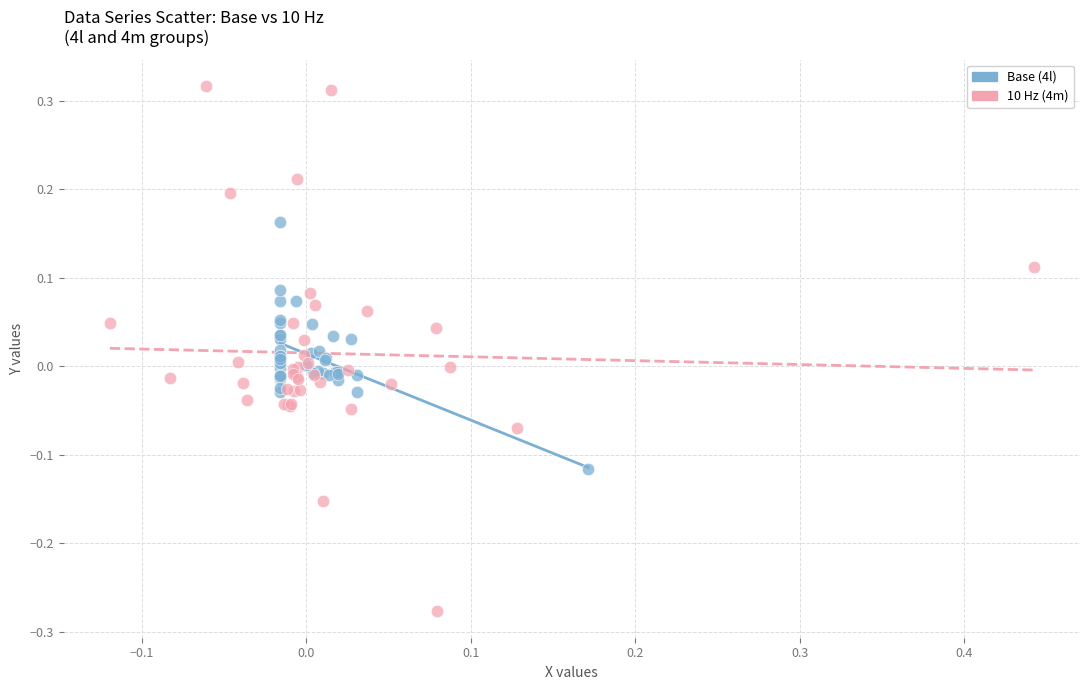

Which series contains the highest Y value?

10 Hz (4m)